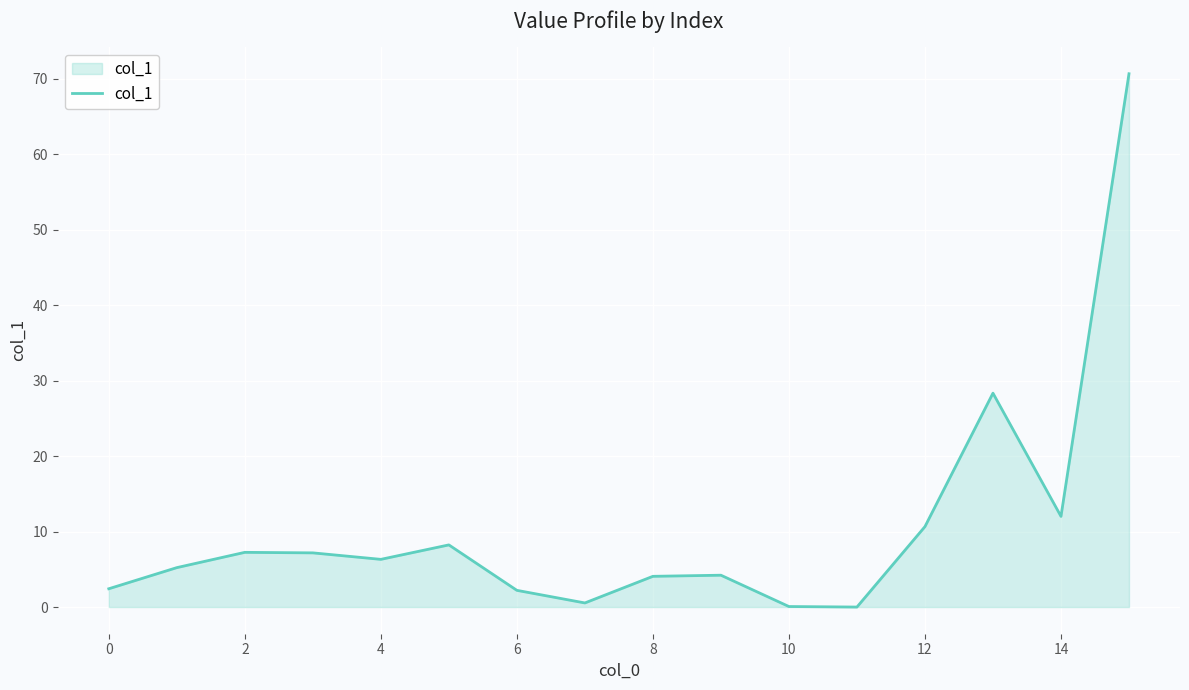

What is the greatest value displayed?

70.7